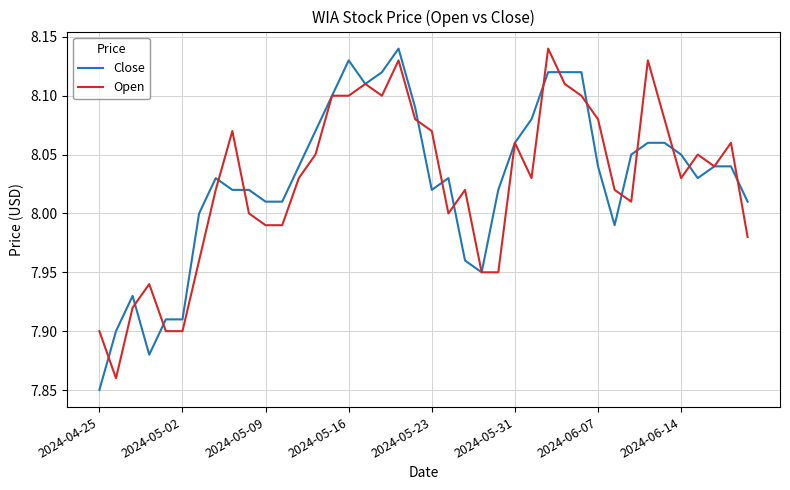

Which series has the widest spread of values?

Close